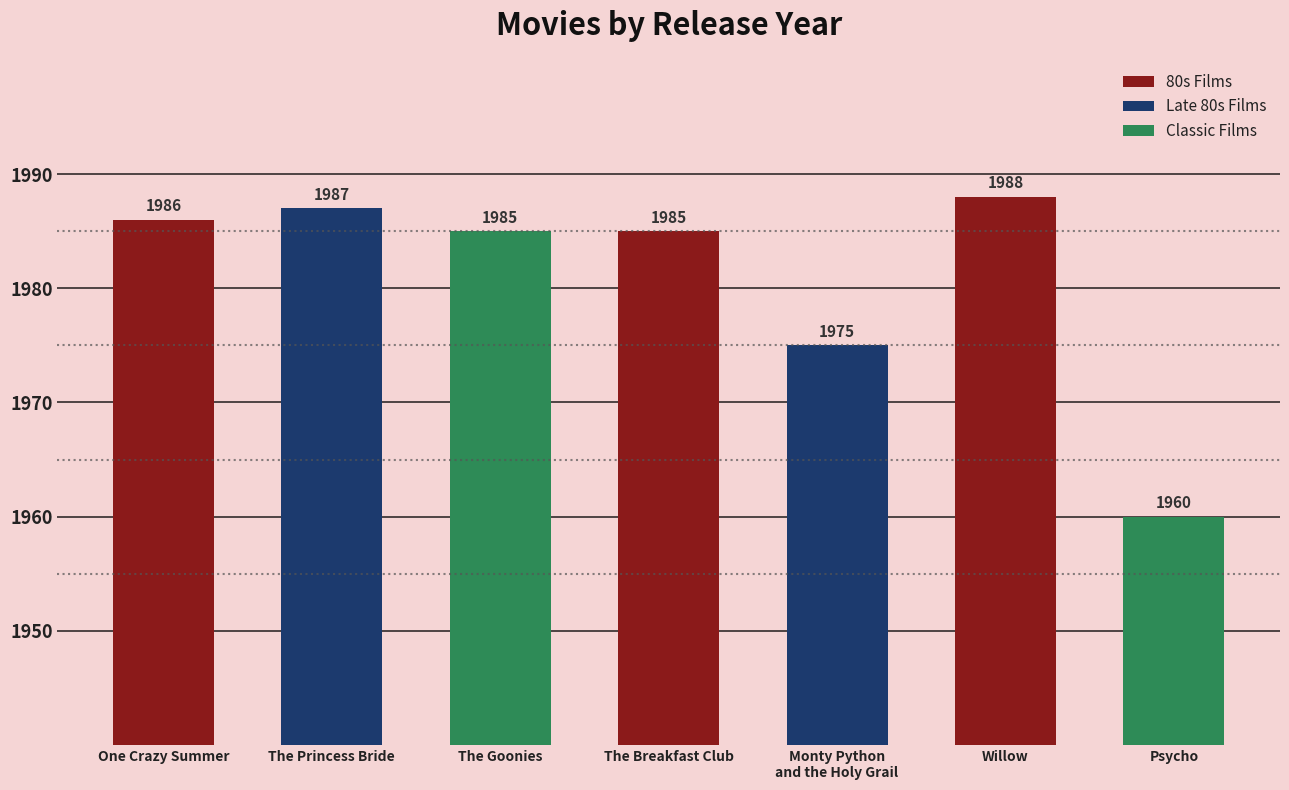

What is the average value?

1981